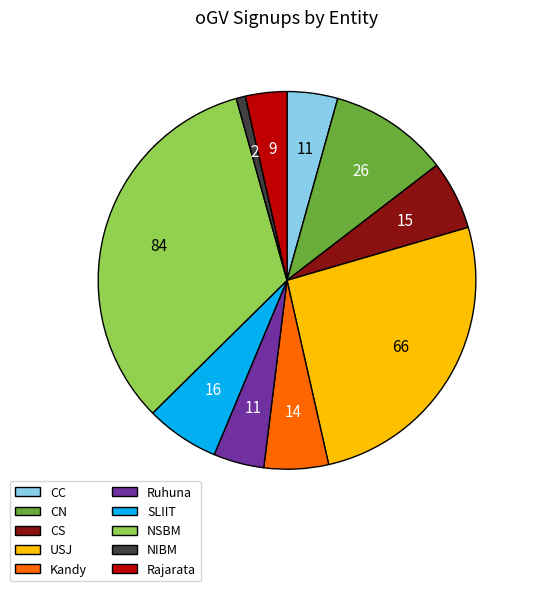

What is the ratio of the value at USJ to the value at NSBM?

0.8